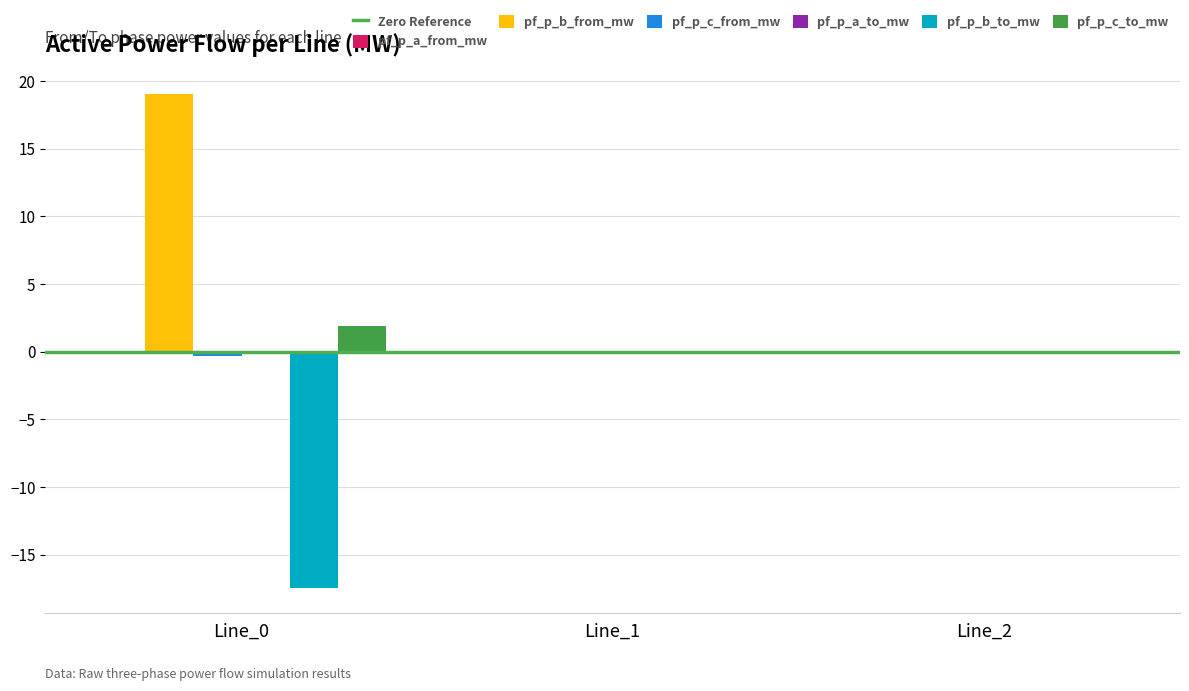

Is it true that pf_p_c_to_mw equals -0.0 at Line_1?

True